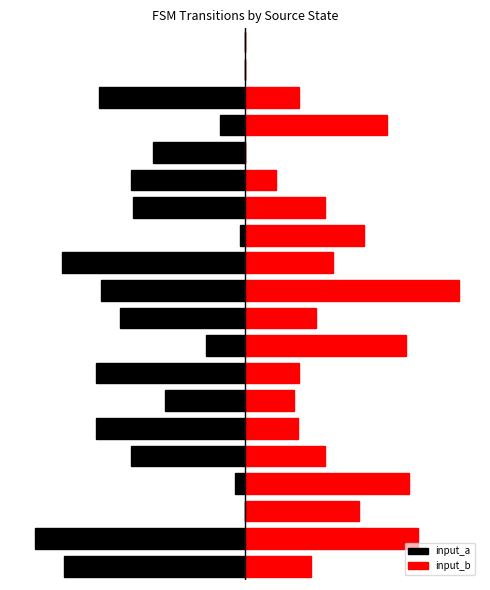

What is the average value of the input_a series?

-0.4